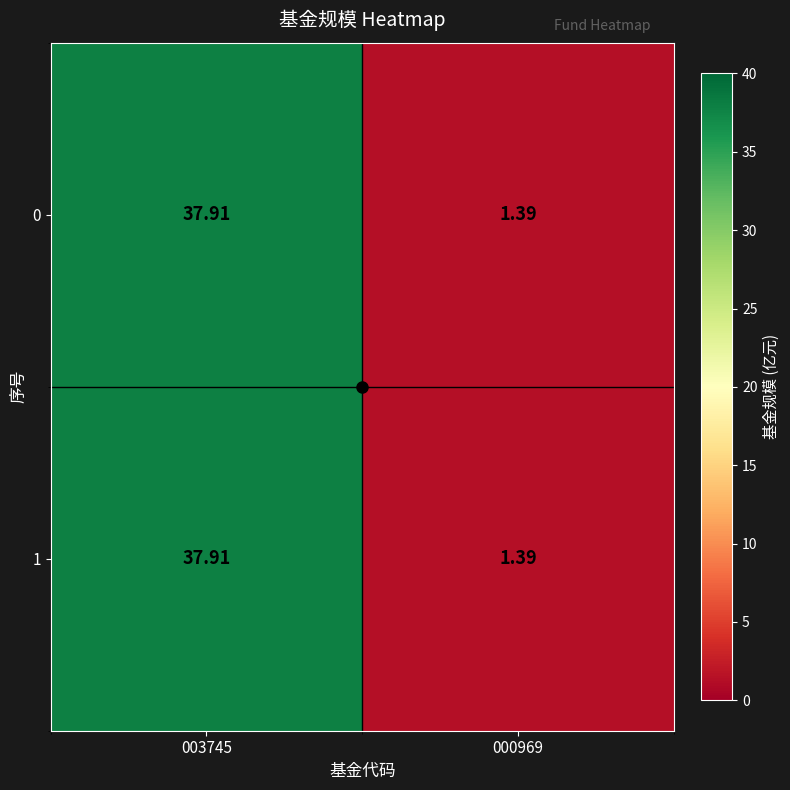

Is the value of 1 at 000969 greater than the value of 0 at 003745?

No